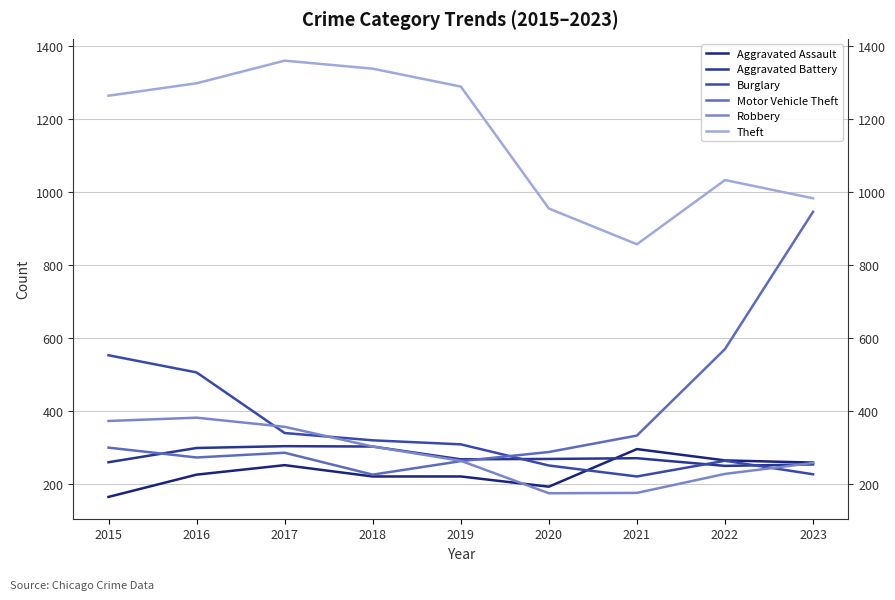

After their last crossing, which series has the higher values: Aggravated Assault or Burglary?

Aggravated Assault